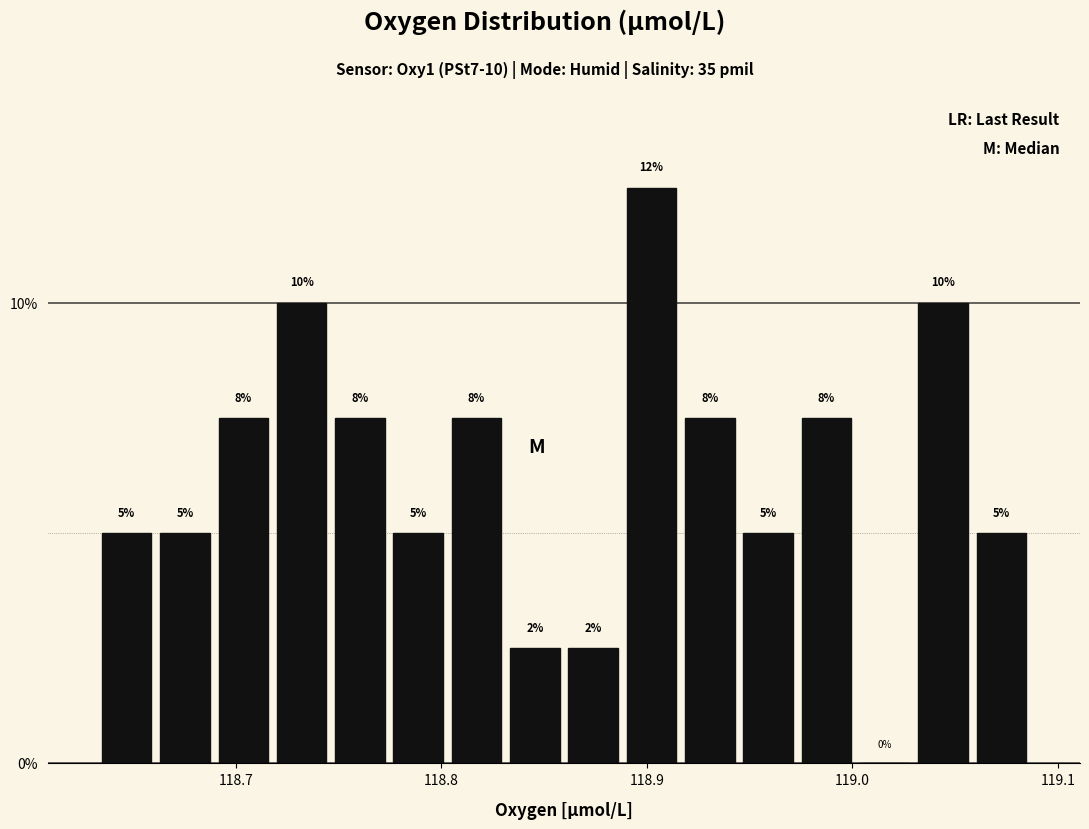

Around what value on the x-axis is the tallest bar? Give the approximate position of its centre, as read against the axis.

118.90